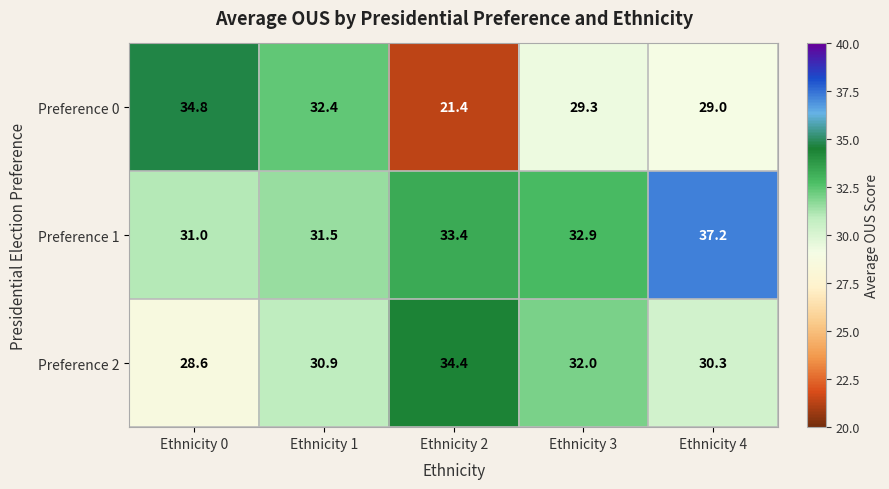

What is the total value across all series at Ethnicity 4?

96.5